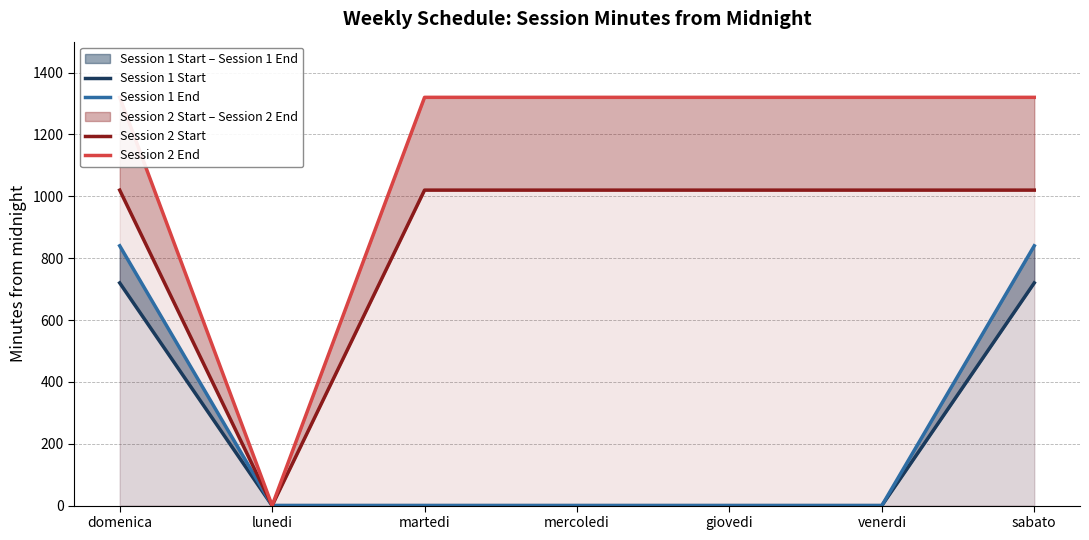

True or false: Session 1 Start has more than 2 points higher than both neighbors.

False